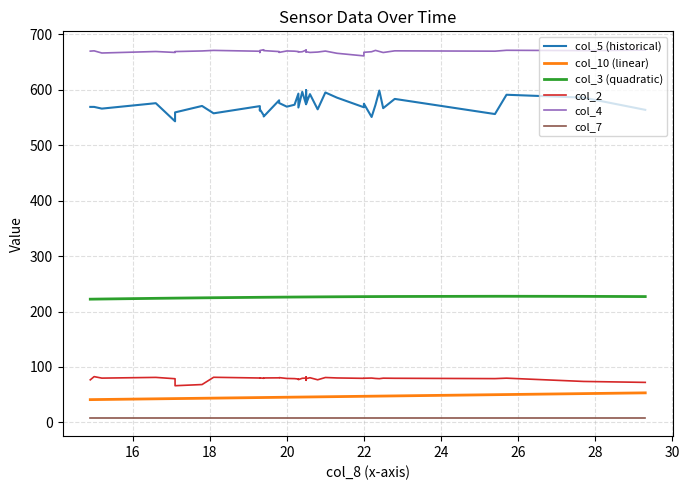

What is the sum of all col_5 (historical) values?

22942.3